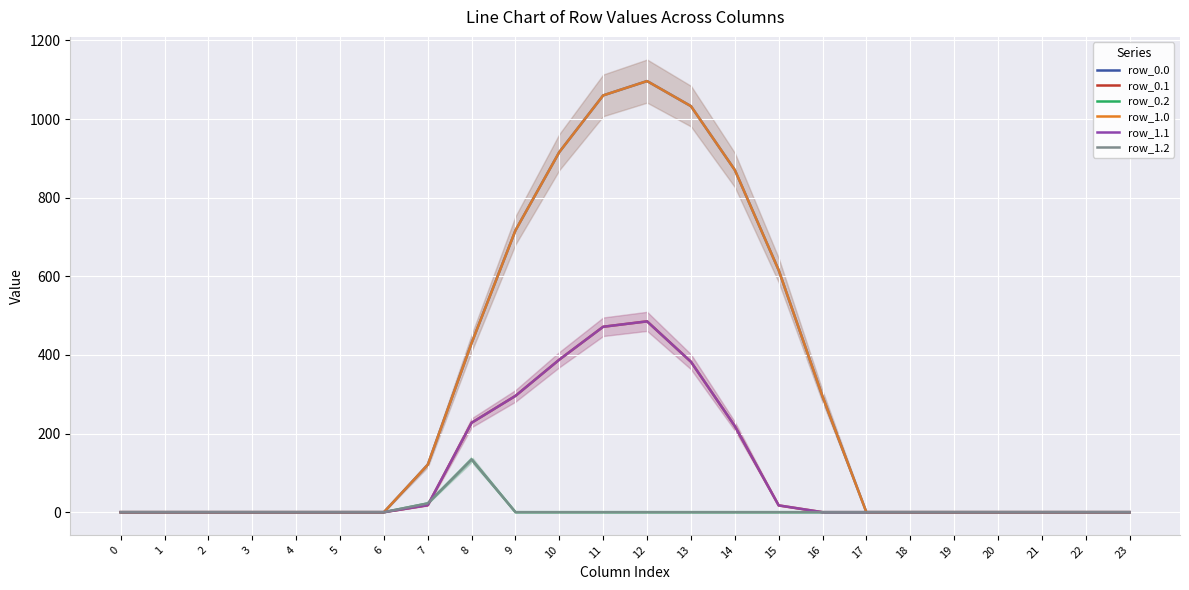

Reading left to right, extract all data points from this chart.

row_0.0: 0=0.0	1=0.0	2=0.0	3=0.0	4=0.0	5=0.0	6=0.0	7=120.6	8=430.3	9=716.9	10=916.2	11=1060.3	12=1096.7	13=1032.9	14=870.6	15=615.9	16=294.5	17=0.0	18=0.0	19=0.0	20=0.0	21=0.0	22=0.0	23=0.0
row_0.1: 0=0.0	1=0.0	2=0.0	3=0.0	4=0.0	5=0.0	6=0.0	7=17.7	8=227.5	9=295.9	10=388.1	11=471.7	12=485.4	13=382.7	14=219.2	15=17.3	16=0.0	17=0.0	18=0.0	19=0.0	20=0.0	21=0.0	22=0.0	23=0.0
row_0.2: 0=0.0	1=0.0	2=0.0	3=0.0	4=0.0	5=0.0	6=0.0	7=22.3	8=134.2	9=0.0	10=0.0	11=0.0	12=0.0	13=0.0	14=0.0	15=0.0	16=0.0	17=0.0	18=0.0	19=0.0	20=0.0	21=0.0	22=0.0	23=0.0
row_1.0: 0=0.0	1=0.0	2=0.0	3=0.0	4=0.0	5=0.0	6=0.0	7=120.6	8=430.3	9=716.9	10=916.2	11=1060.3	12=1096.7	13=1032.9	14=870.6	15=615.9	16=294.5	17=0.0	18=0.0	19=0.0	20=0.0	21=0.0	22=0.0	23=0.0
row_1.1: 0=0.0	1=0.0	2=0.0	3=0.0	4=0.0	5=0.0	6=0.0	7=17.7	8=227.5	9=295.9	10=388.1	11=471.7	12=485.4	13=382.7	14=219.2	15=17.3	16=0.0	17=0.0	18=0.0	19=0.0	20=0.0	21=0.0	22=0.0	23=0.0
row_1.2: 0=0.0	1=0.0	2=0.0	3=0.0	4=0.0	5=0.0	6=0.0	7=22.3	8=134.2	9=0.0	10=0.0	11=0.0	12=0.0	13=0.0	14=0.0	15=0.0	16=0.0	17=0.0	18=0.0	19=0.0	20=0.0	21=0.0	22=0.0	23=0.0